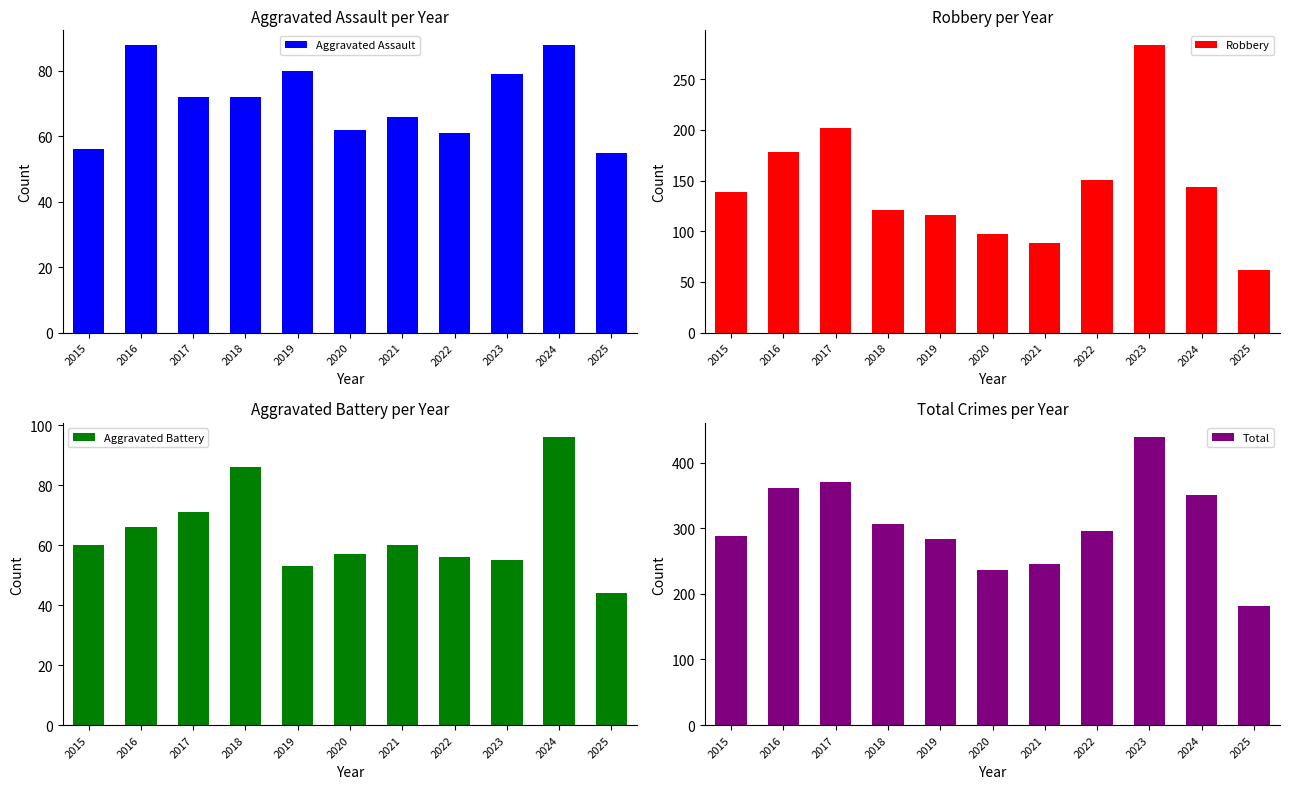

What is the minimum value for Aggravated Assault?

55